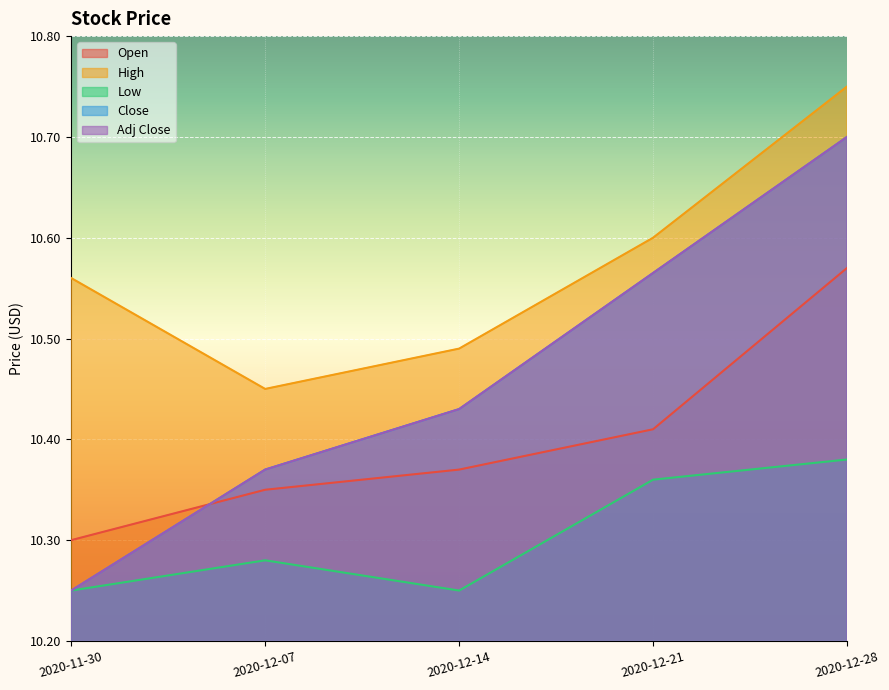

List the labels in order of Open value, largest first.

2020-12-28, 2020-12-21, 2020-12-14, 2020-12-07, 2020-11-30